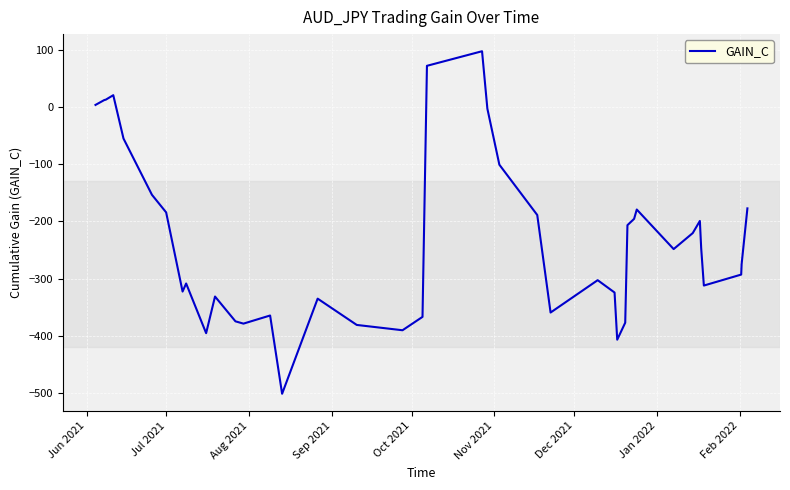

What is the greatest value displayed?

97.7